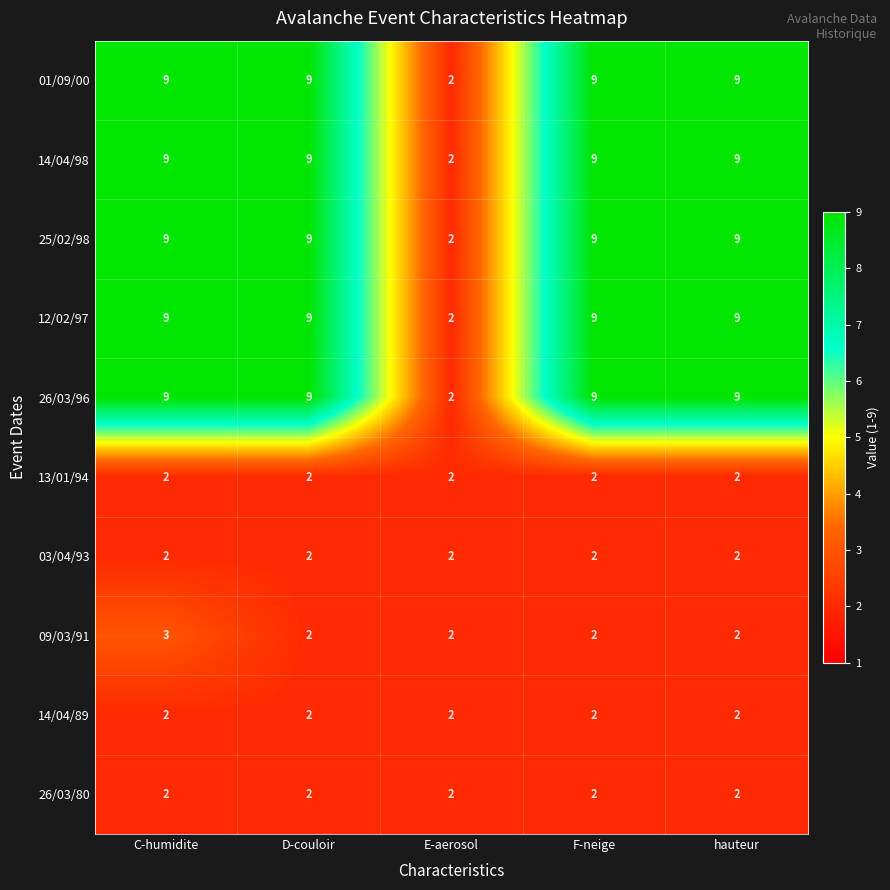

The value of 14/04/89 at E-aerosol is 2. True or false?

True